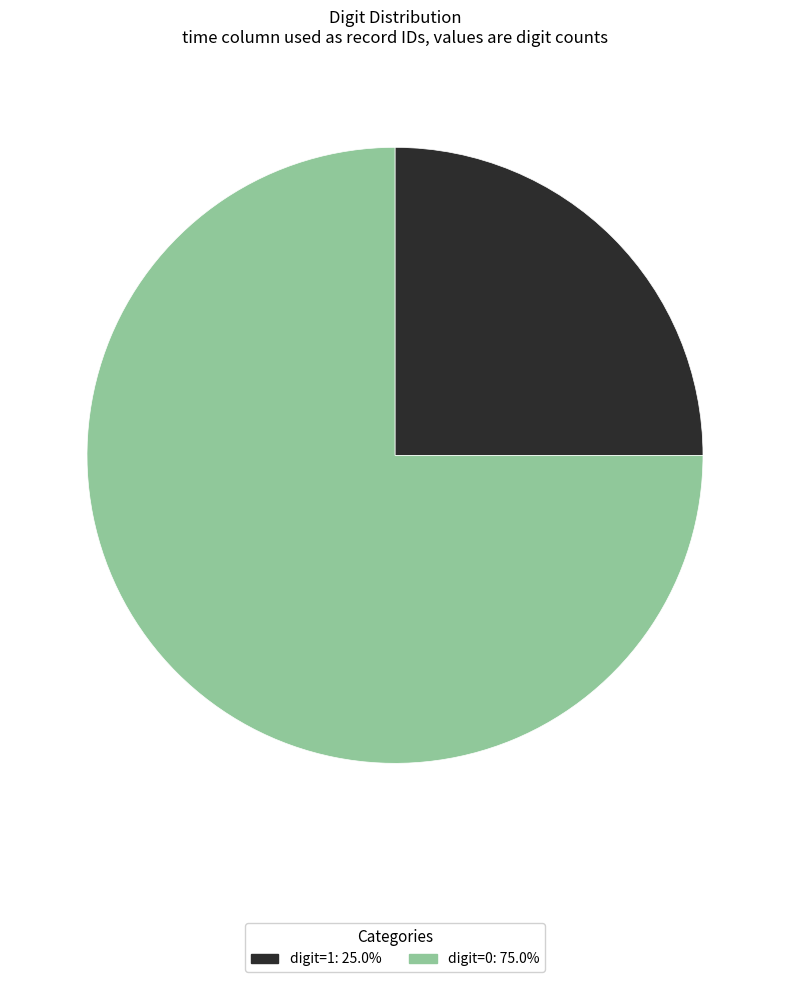

Does any single category account for the majority?

Yes